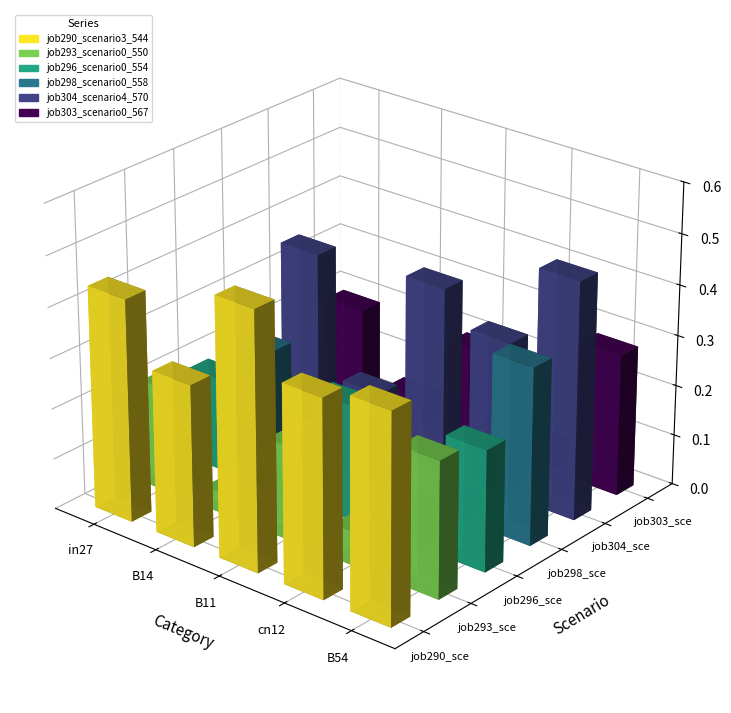

How many groups of bars are there?

5